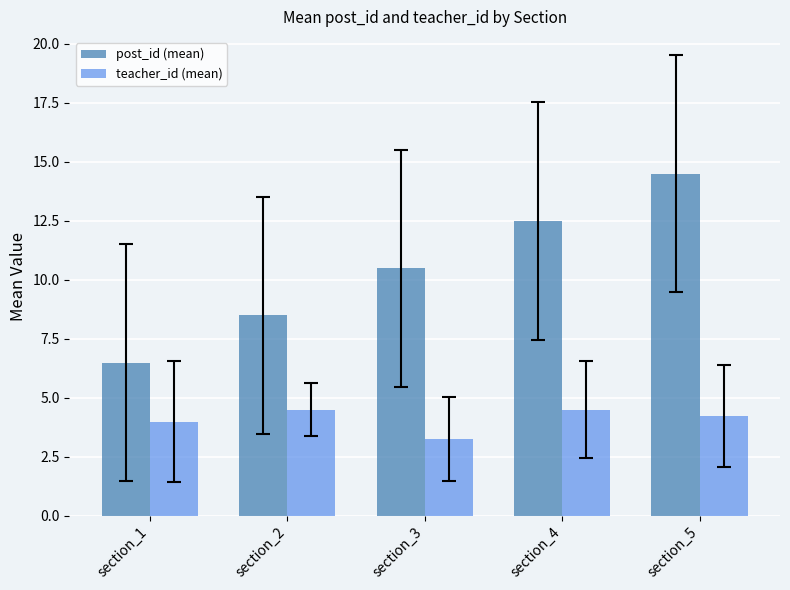

Which series has the widest spread of values?

post_id (mean)